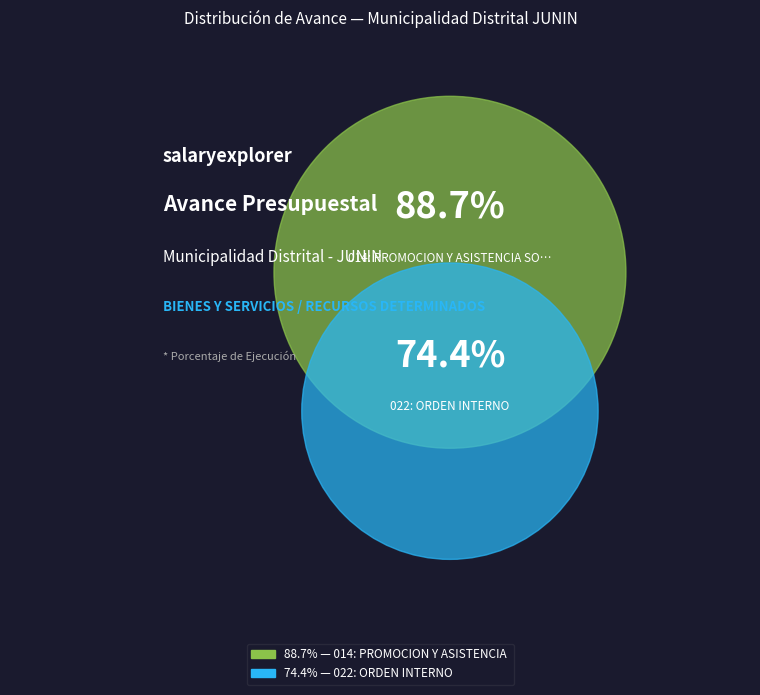

Is it true that 022: ORDEN INTERNO is 60% of the pie?

False